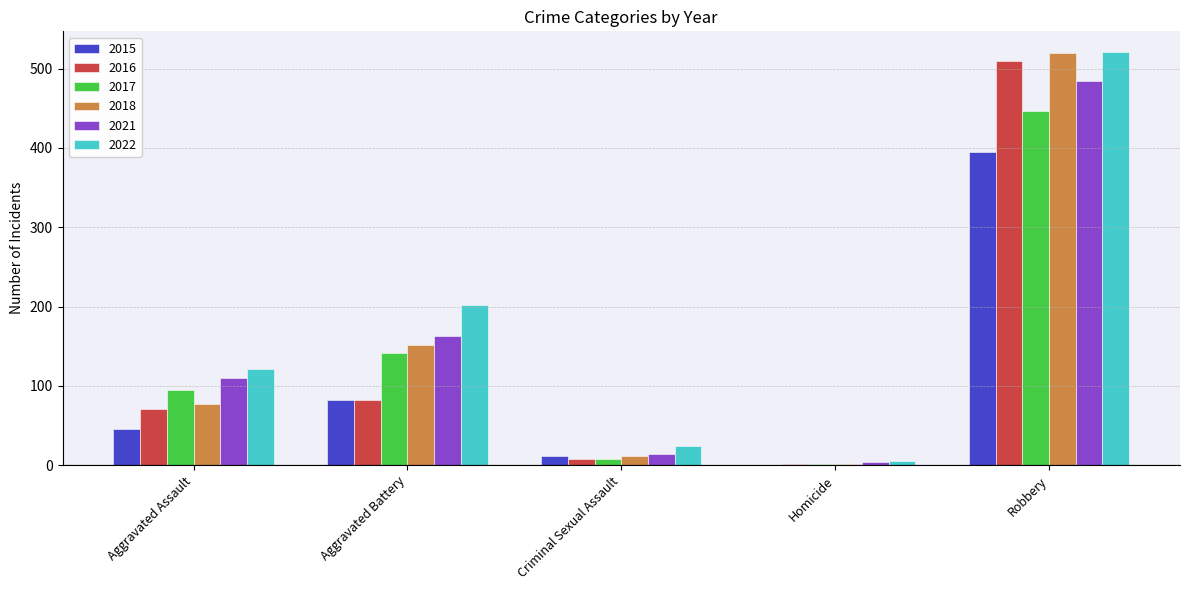

What are all the series names shown in the legend?

2015, 2016, 2017, 2018, 2021, 2022